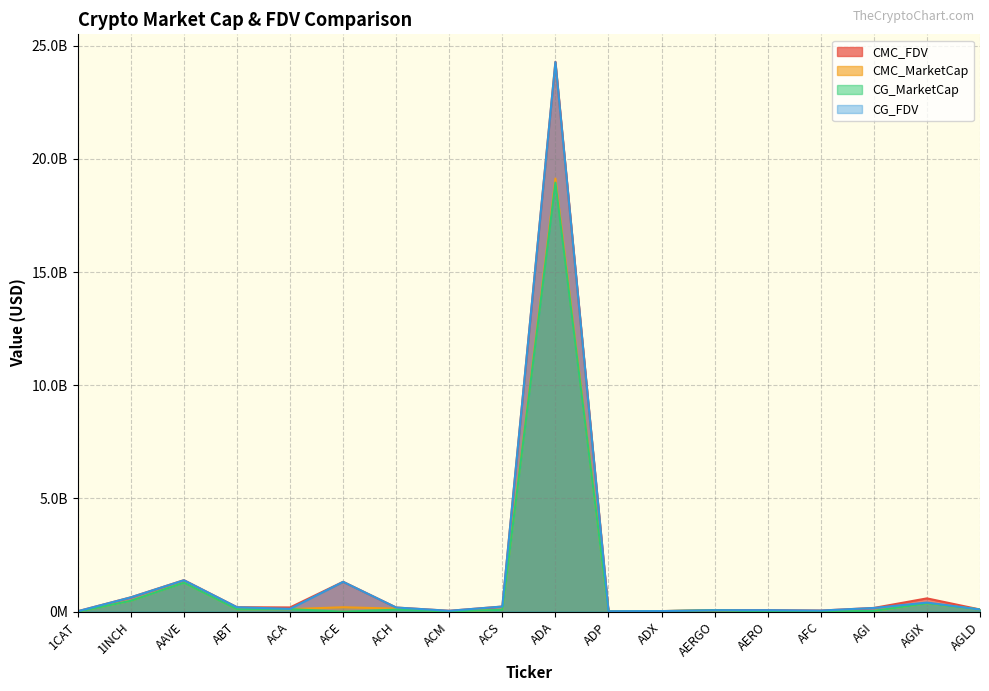

Between which two adjacent categories do CMC_FDV and CG_FDV first intersect?

ADX and AERGO